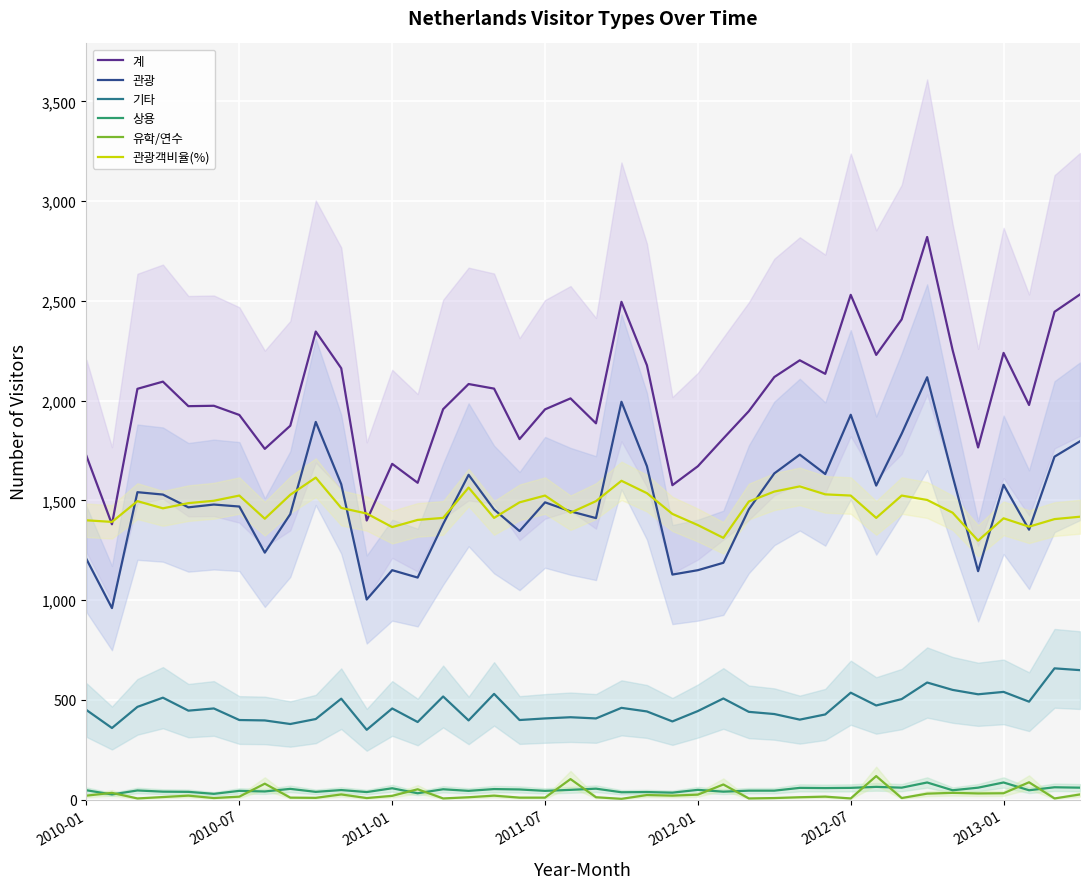

What is the difference between the second highest and minimum values in the 유학/연수 series?

99